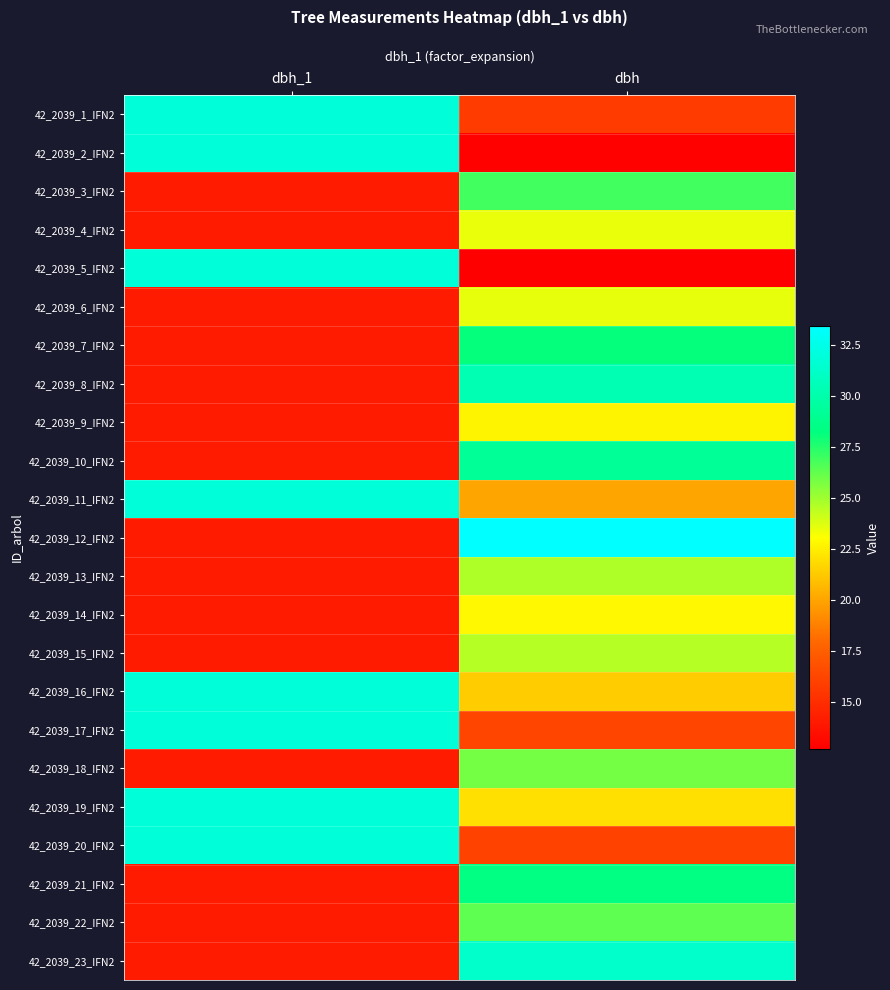

Which category has the lowest value across all series?

dbh